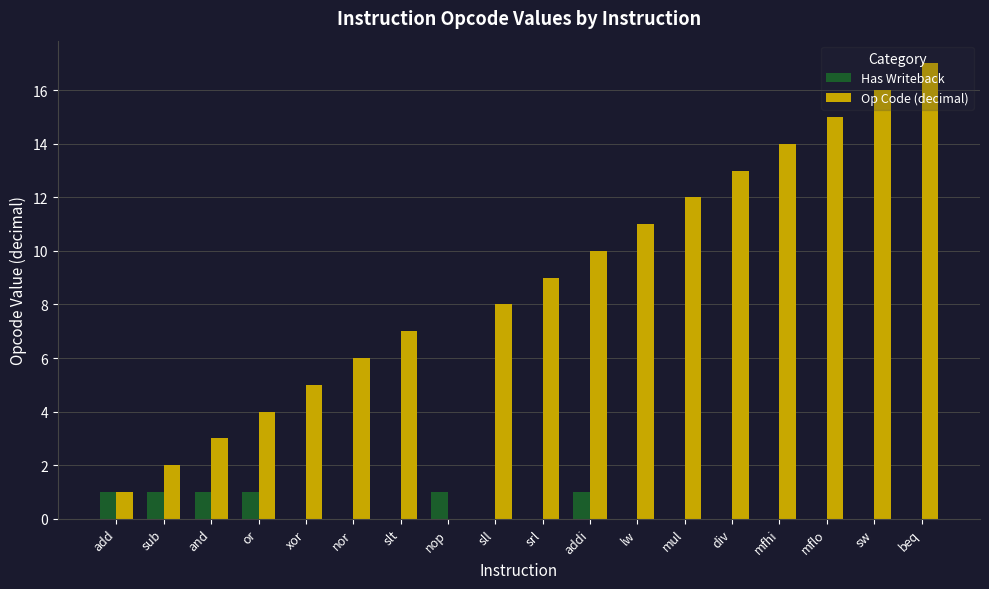

Which category has the highest value in the Op Code (decimal) series?

beq